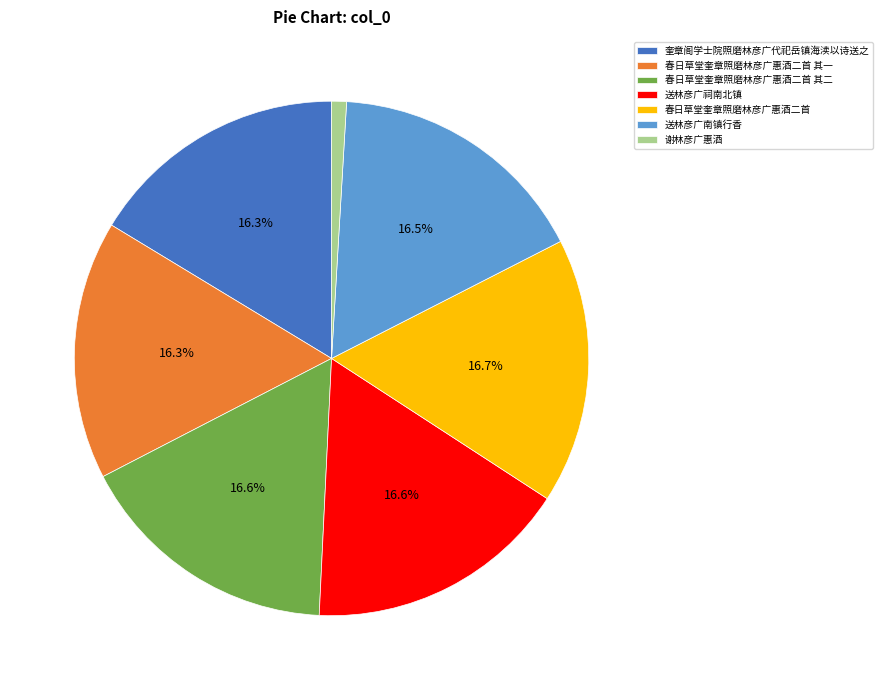

What is the total percentage of 送林彦广祠南北镇 and 春日草堂奎章照磨林彦广惠酒二首?

33.3%